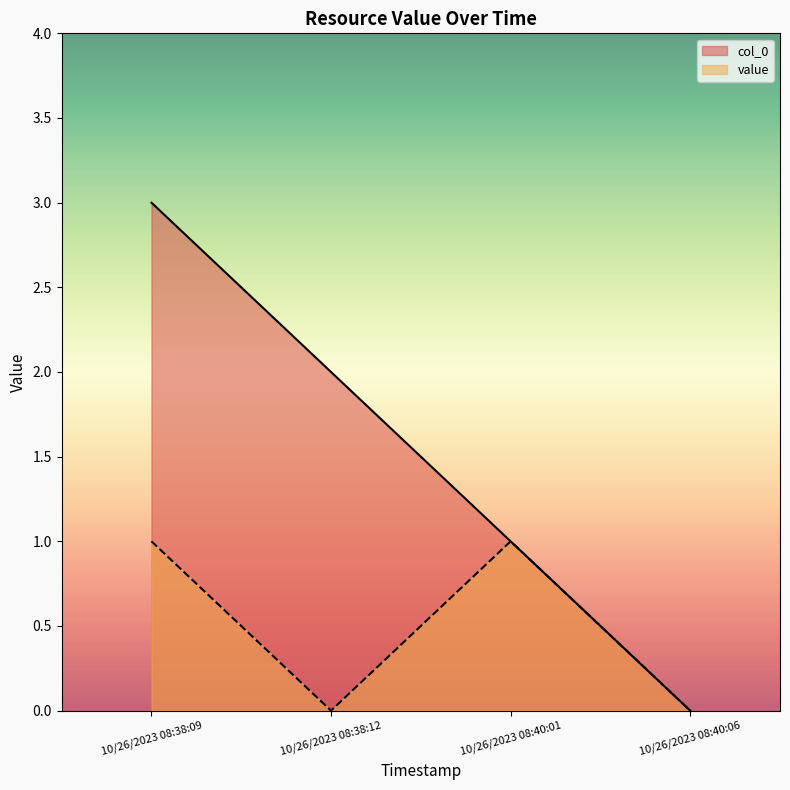

Is the value of col_0 at 10/26/2023 08:38:09 greater than the value of value at 10/26/2023 08:38:12?

Yes